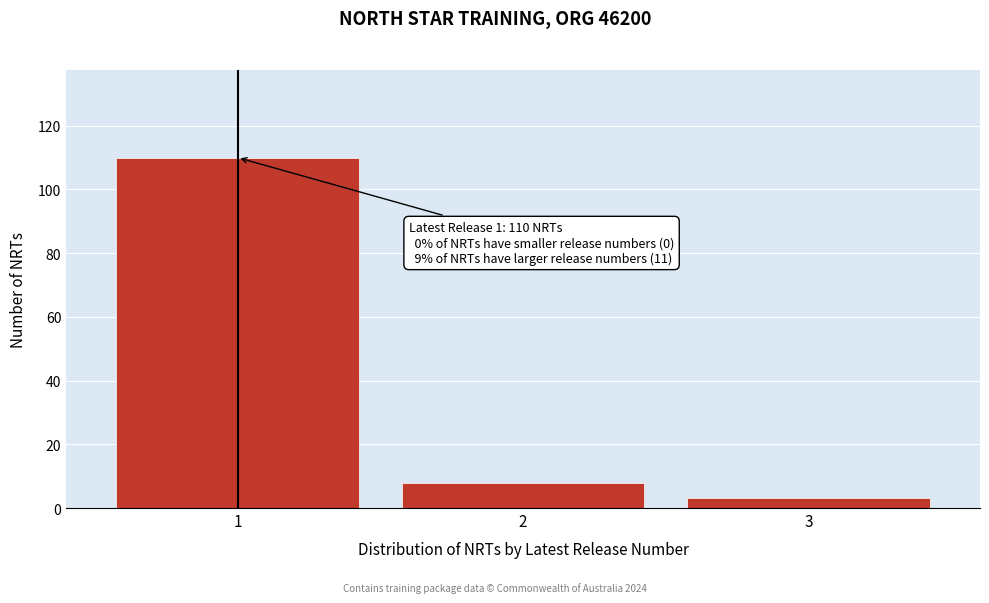

Reading right to left, extract all data points from this chart.

3	8	110